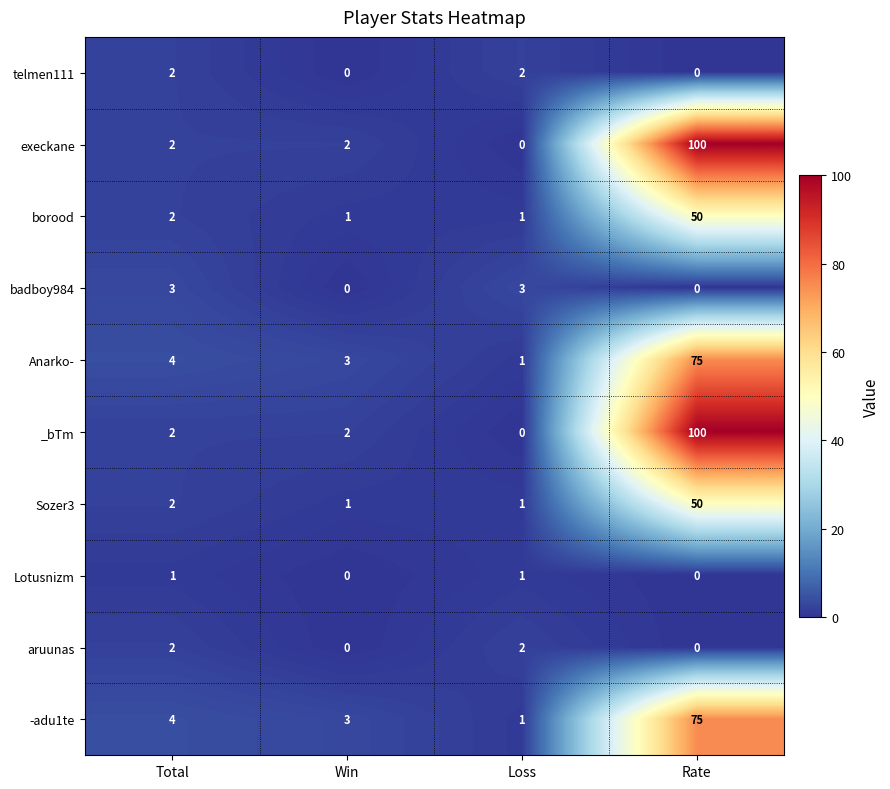

What is the difference between the highest and lowest values at Loss?

3